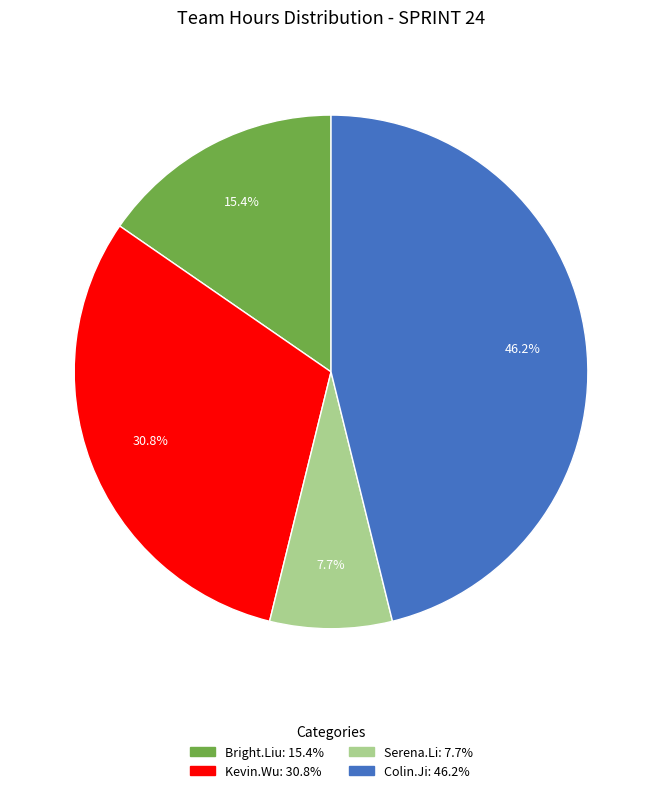

Does any single category account for the majority?

No